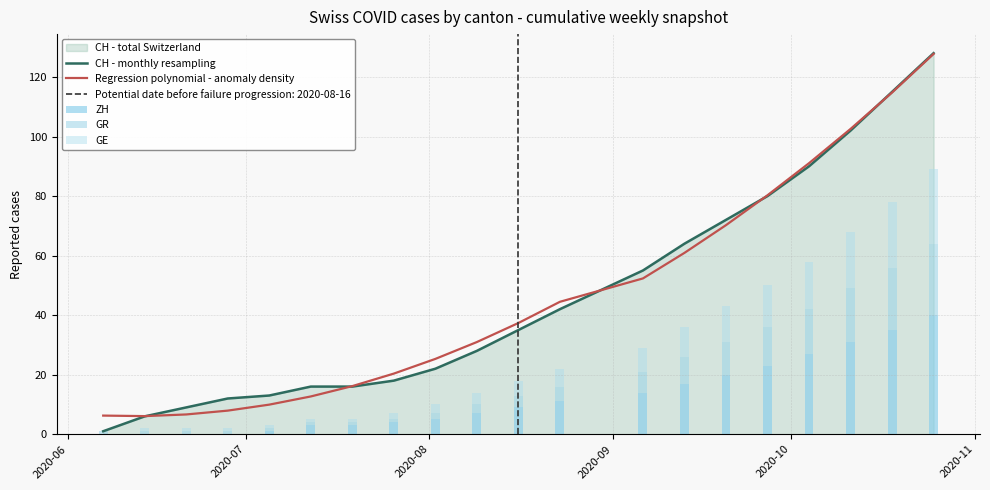

Which has a higher value, 2020-08 or 2020-11?

2020-11